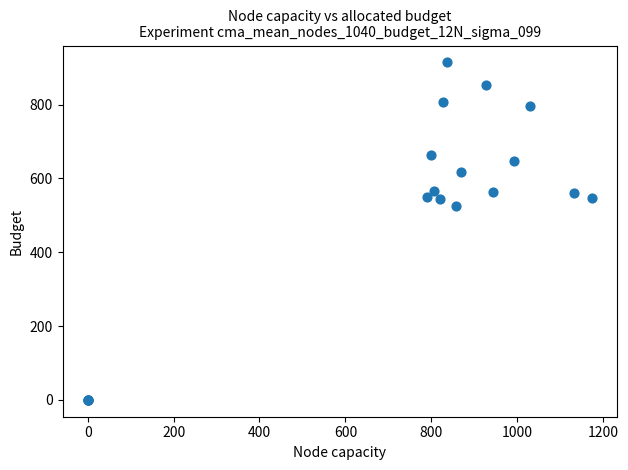

What Y value in the scatter plot is closest to 457?

526.5